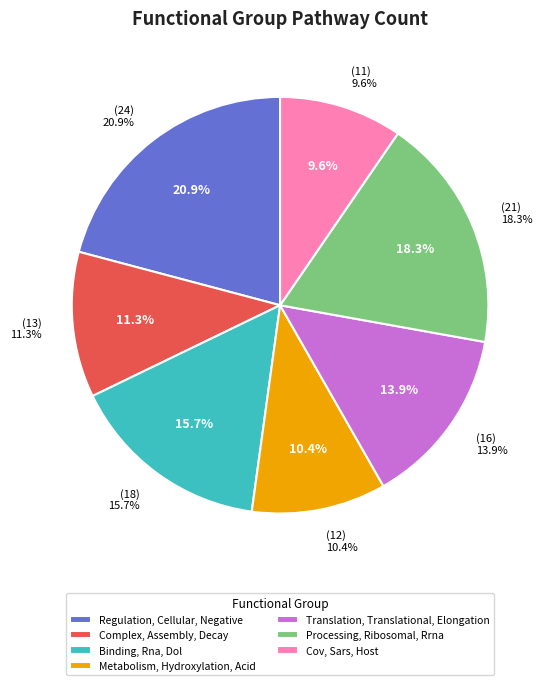

To the nearest percent, what is the combined percentage of Complex, Assembly, Decay and Cov, Sars, Host?

21%